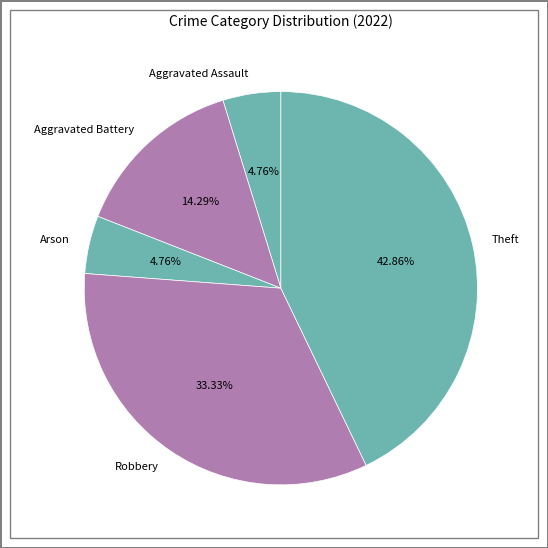

To the nearest percent, what is the combined percentage of Aggravated Assault and Arson?

10%